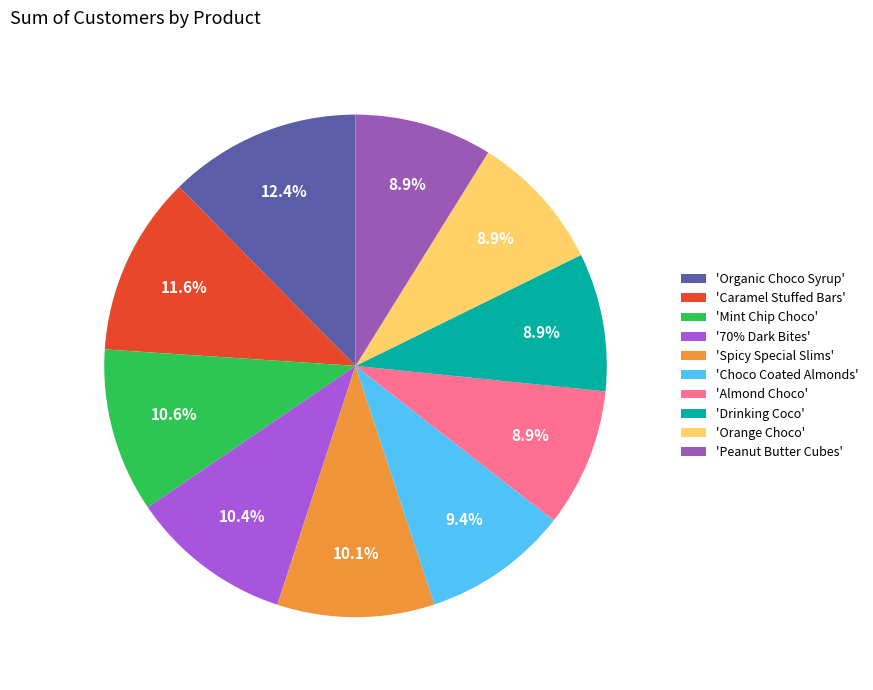

How many segments does this pie chart have?

10